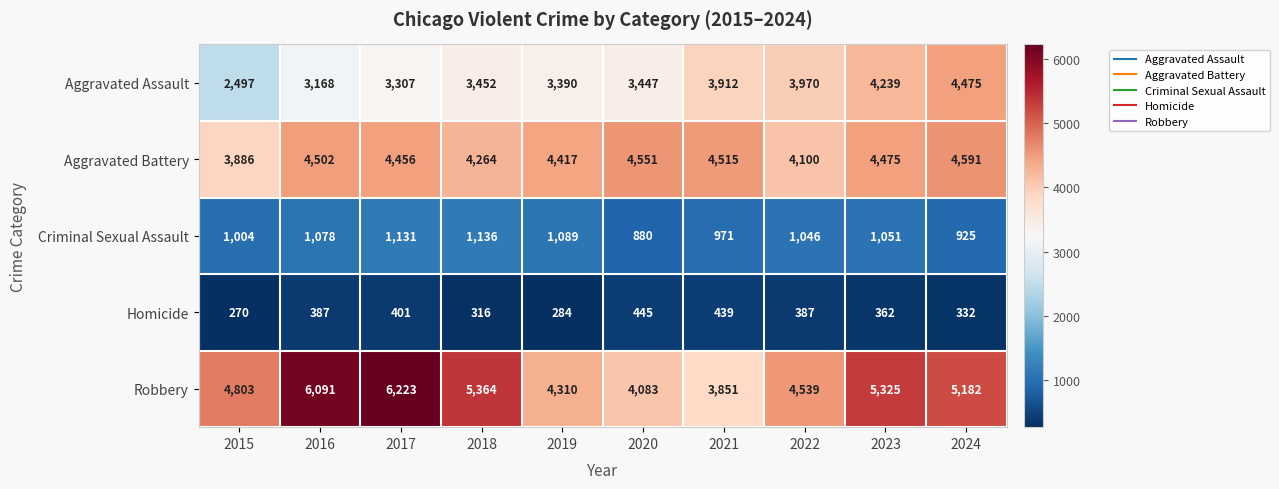

What is the difference between the second highest and second lowest values in the Aggravated Assault series?

1071